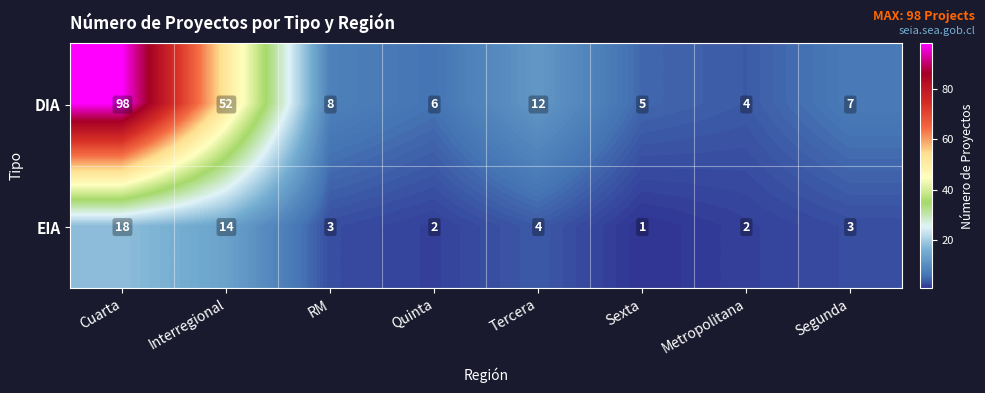

What is the total value across all series at RM?

11